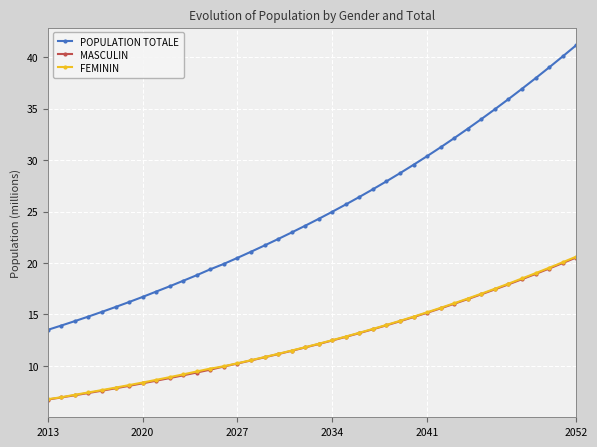

True or false: POPULATION TOTALE and FEMININ intersect in this chart.

False